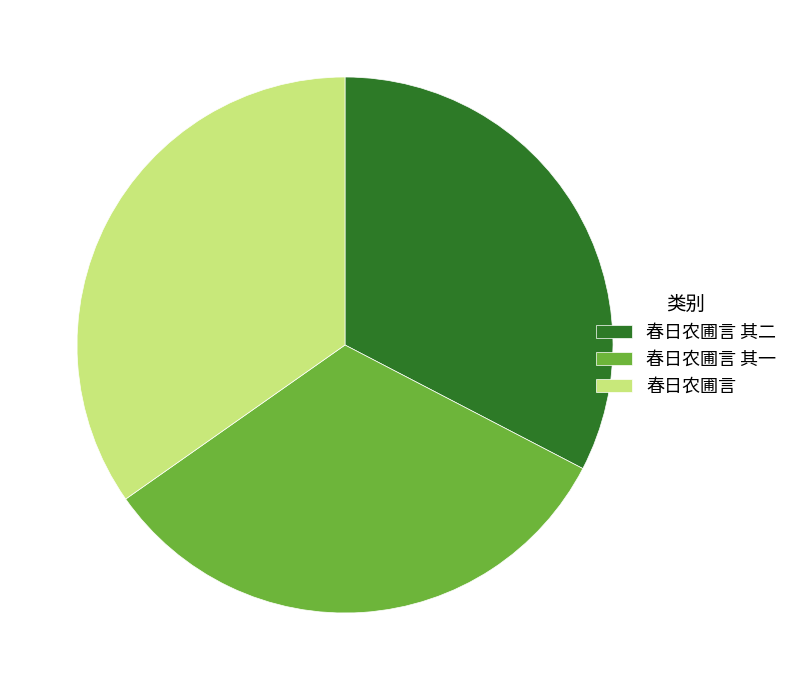

Approximately how many times larger is the value at 春日农圃言 其一 compared to 春日农圃言?

0.9